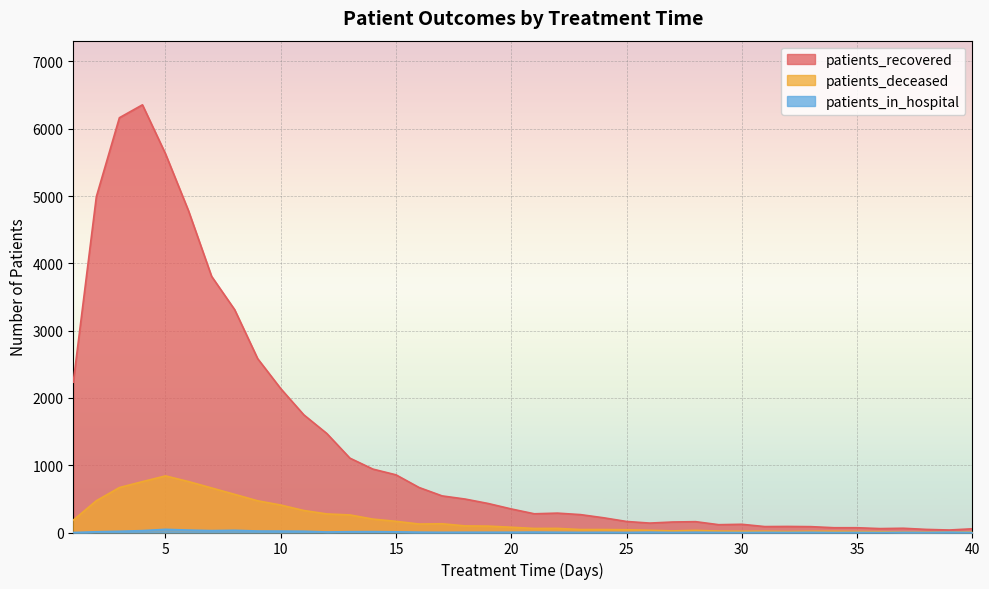

Is the value of patients_deceased at 40 greater than the value of patients_recovered at 22?

No